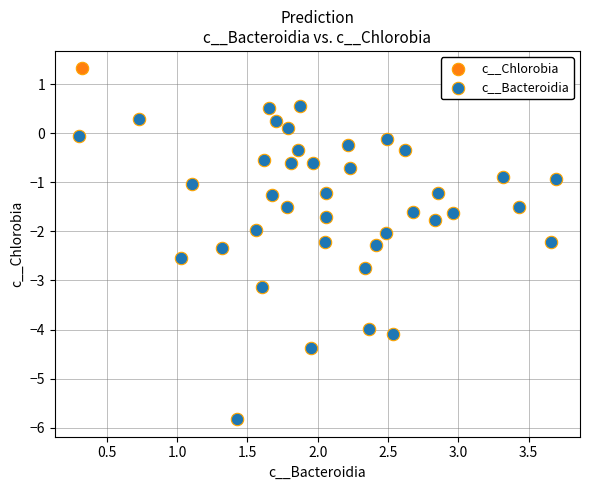

What are all the series names shown in the legend?

c__Bacteroidia, c__Chlorobia